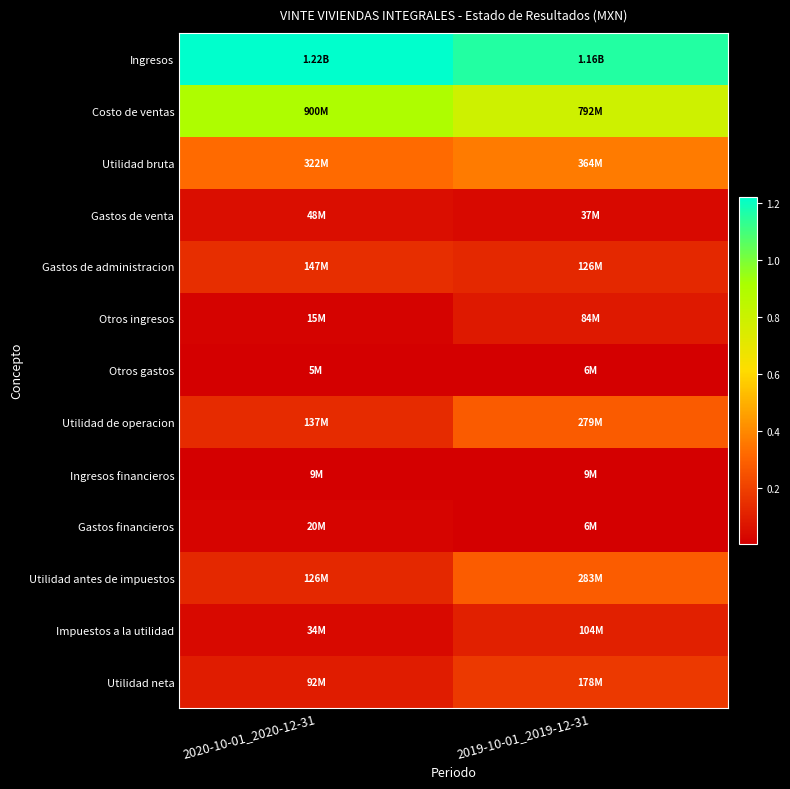

What is the spread (max minus min) of values at 2019-10-01_2019-12-31?

1150292000